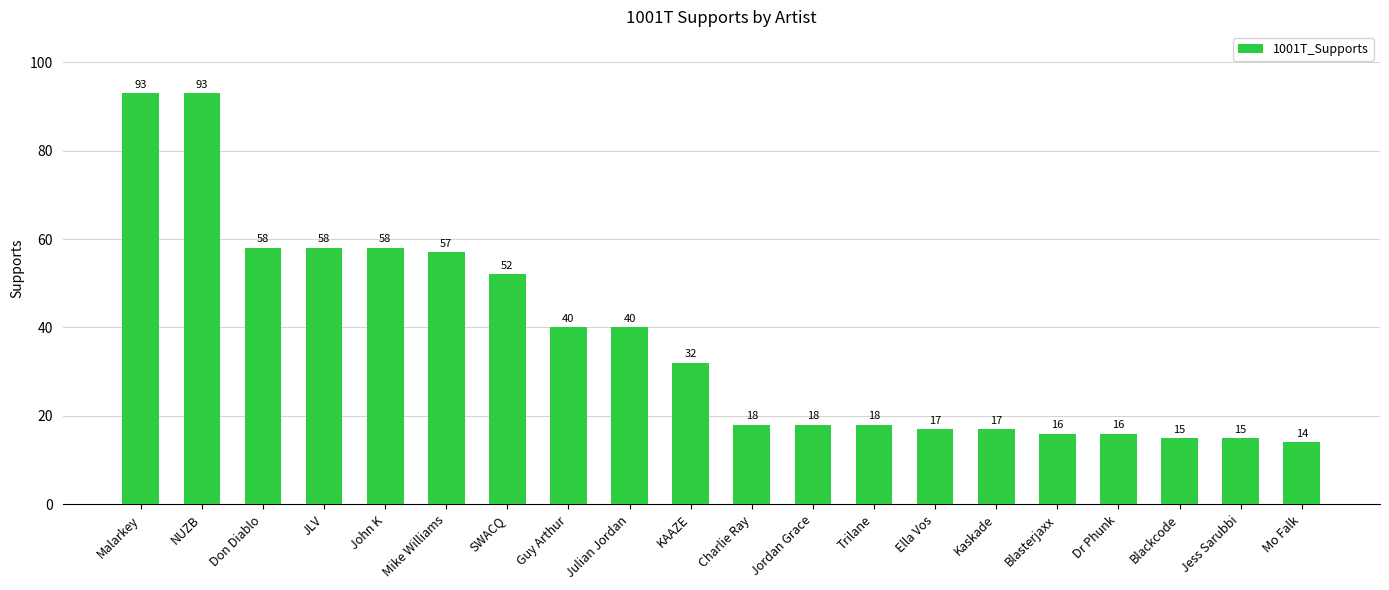

What is the sum of all values?

745